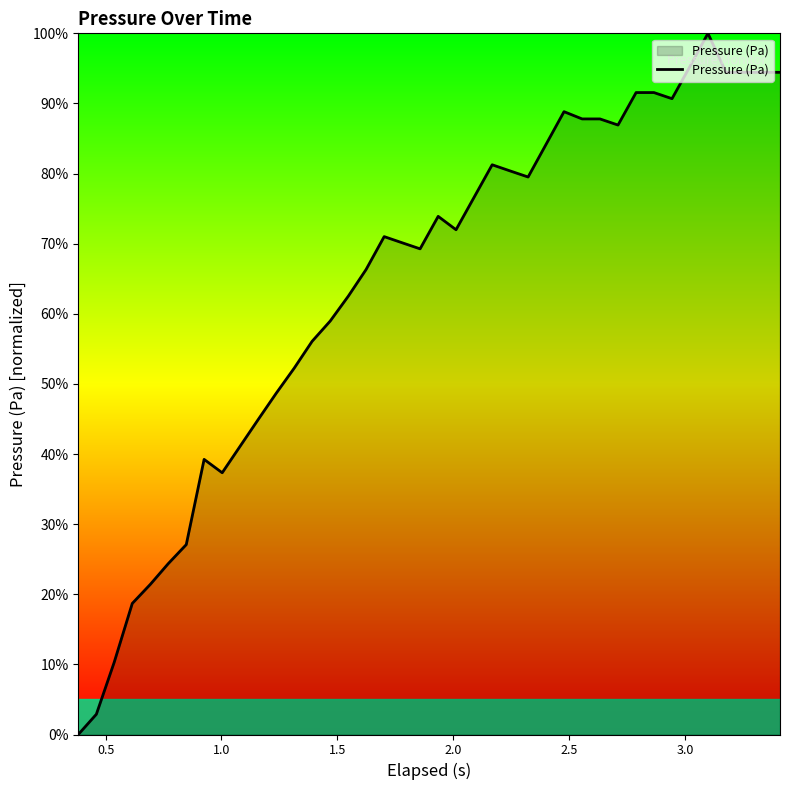

Does the chart display data point markers on the line(s)?

No